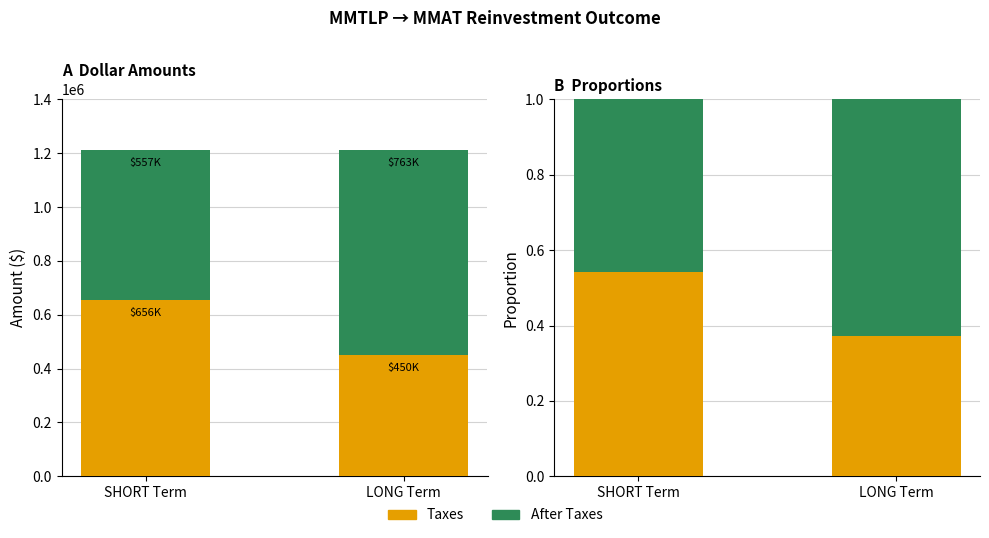

True or false: After Taxes has a value of 0.6 at LONG Term.

True